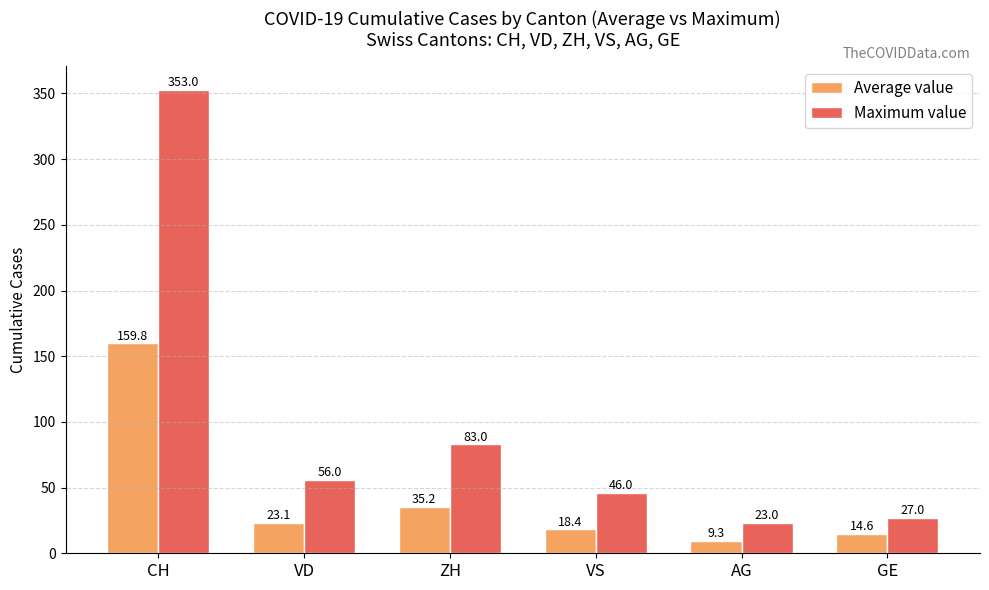

What is the difference between the second highest and minimum values in the Average value series?

25.9